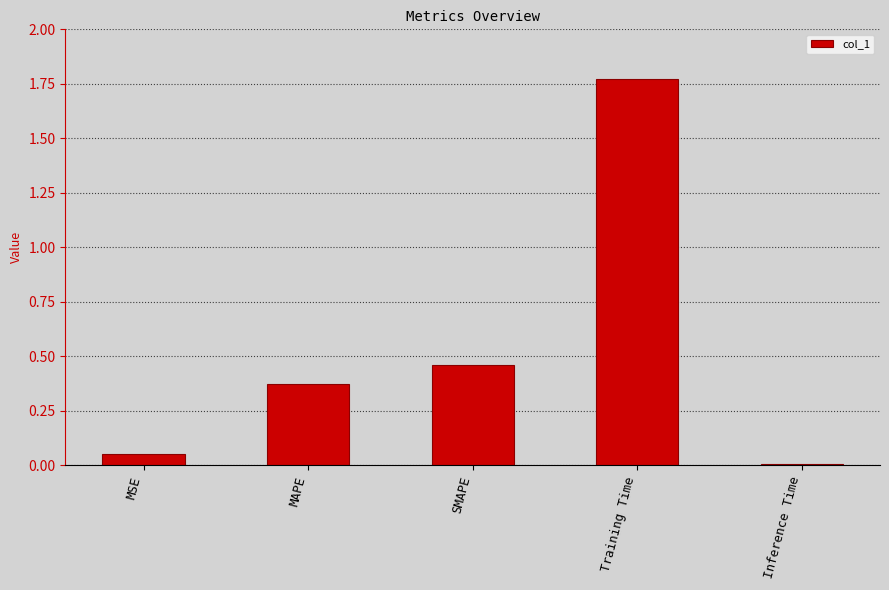

List the labels in order of value, smallest first.

Inference Time, MSE, MAPE, SMAPE, Training Time